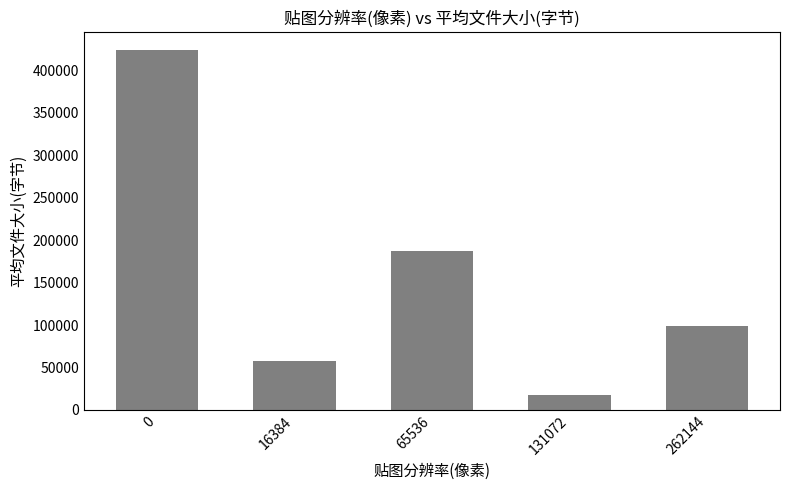

How many values are below 99345?

2